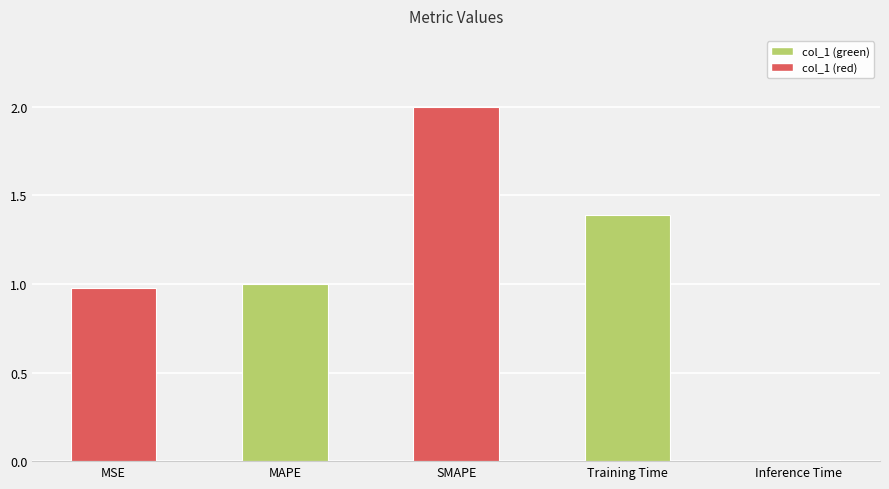

Which has a higher value, SMAPE or MAPE?

SMAPE